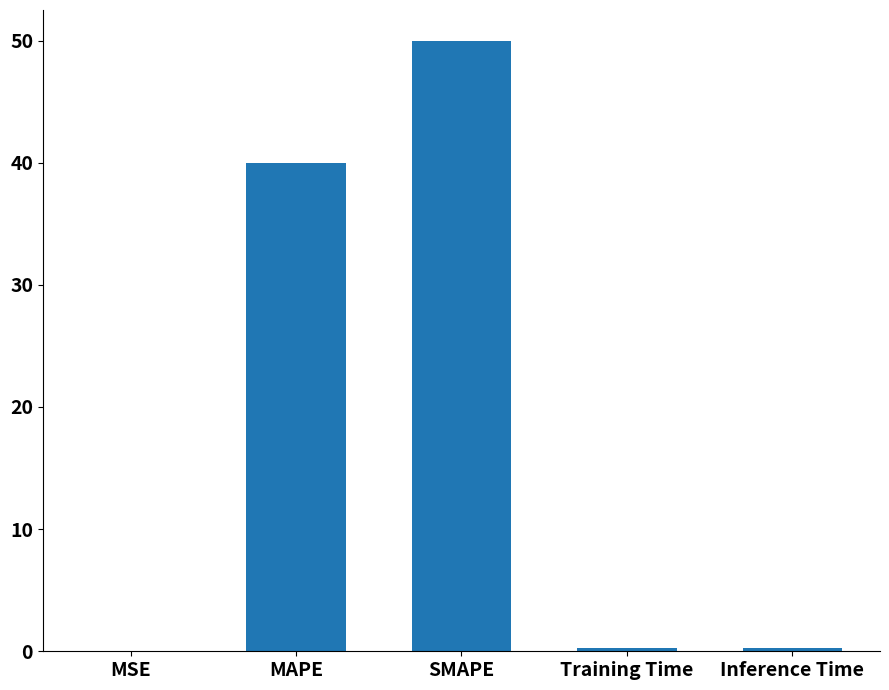

Are the bars horizontal?

No